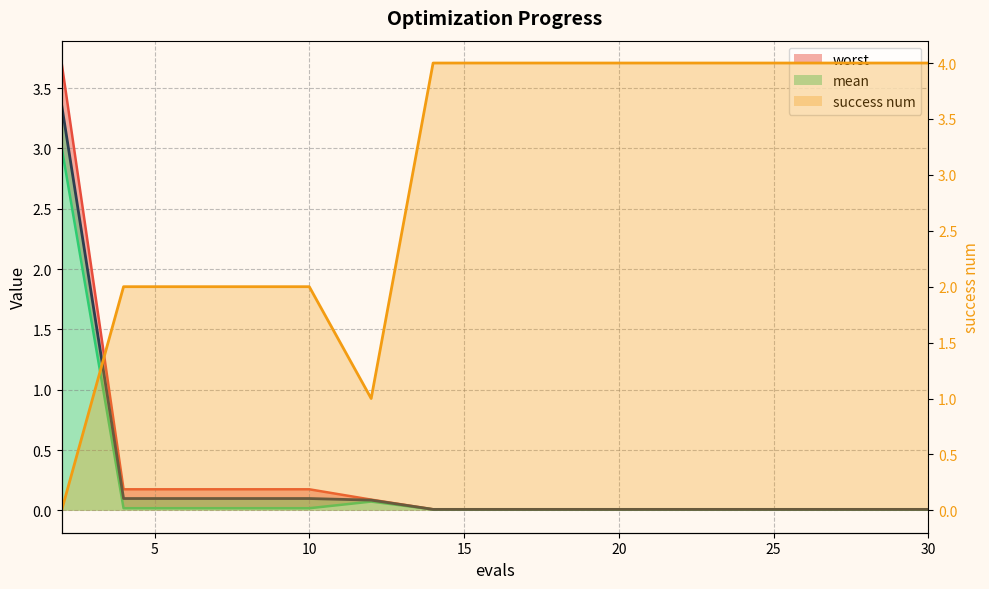

What is the total value across all series at 2?

10.1